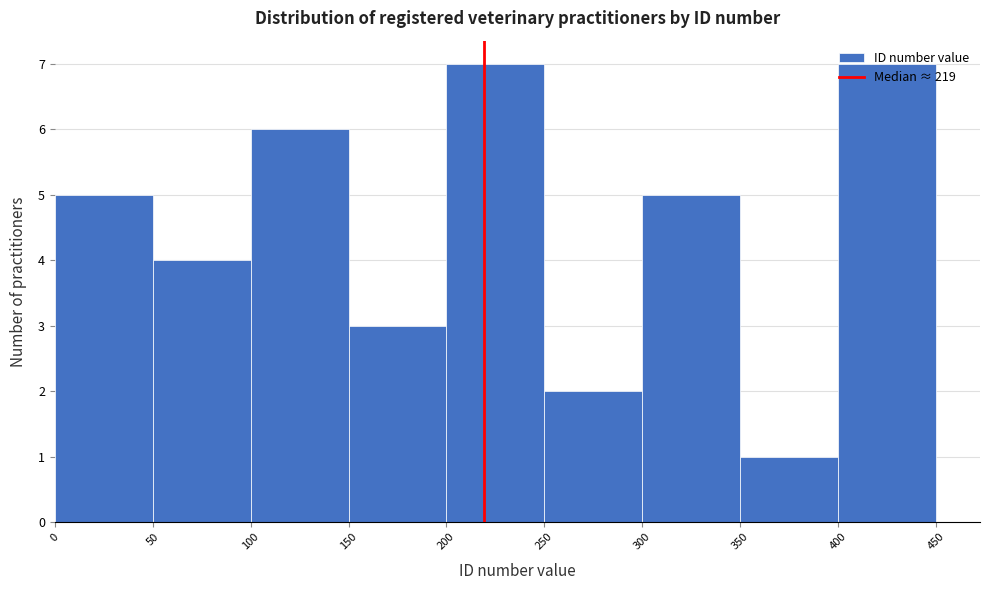

Reading left to right, list every bar in this chart as the range it spans on the x-axis followed by its height. The values are not printed on the chart, so give them approximately, as read against the axis.

0 to 50: 5
50 to 100: 4
100 to 150: 6
150 to 200: 3
200 to 250: 7
250 to 300: 2
300 to 350: 5
350 to 400: 1
400 to 450: 7